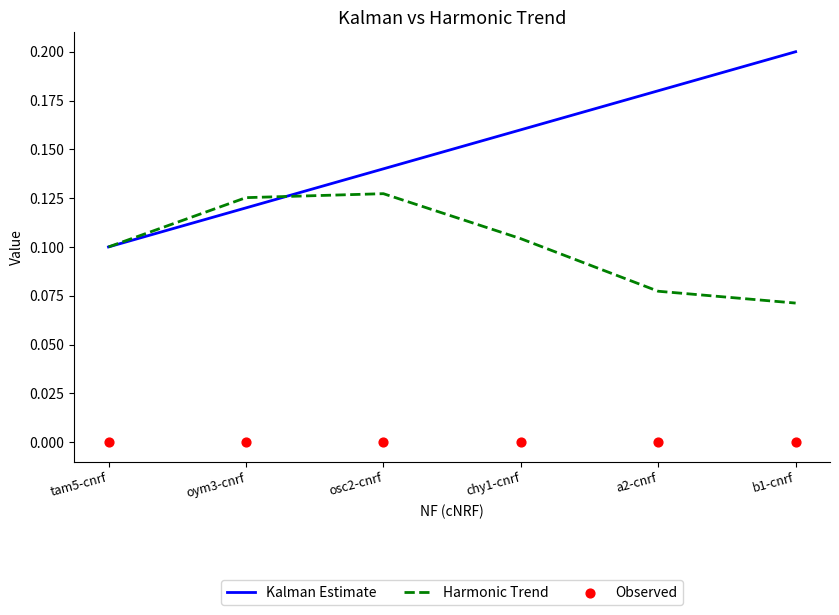

What is the total value across all series at osc2-cnrf?

0.3